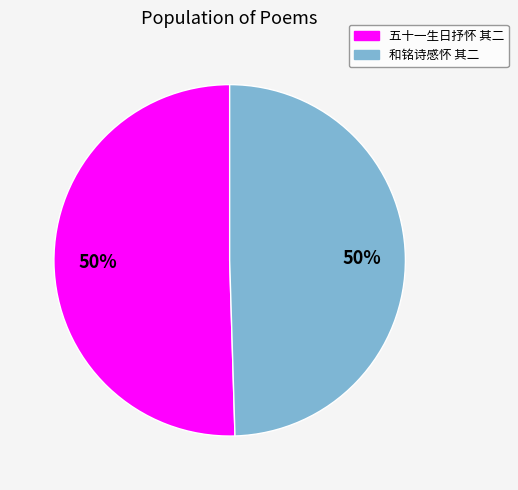

Rank the categories by value from highest to lowest.

五十一生日抒怀（六首选四） 其二, 和铭诗感怀六首选四 其二